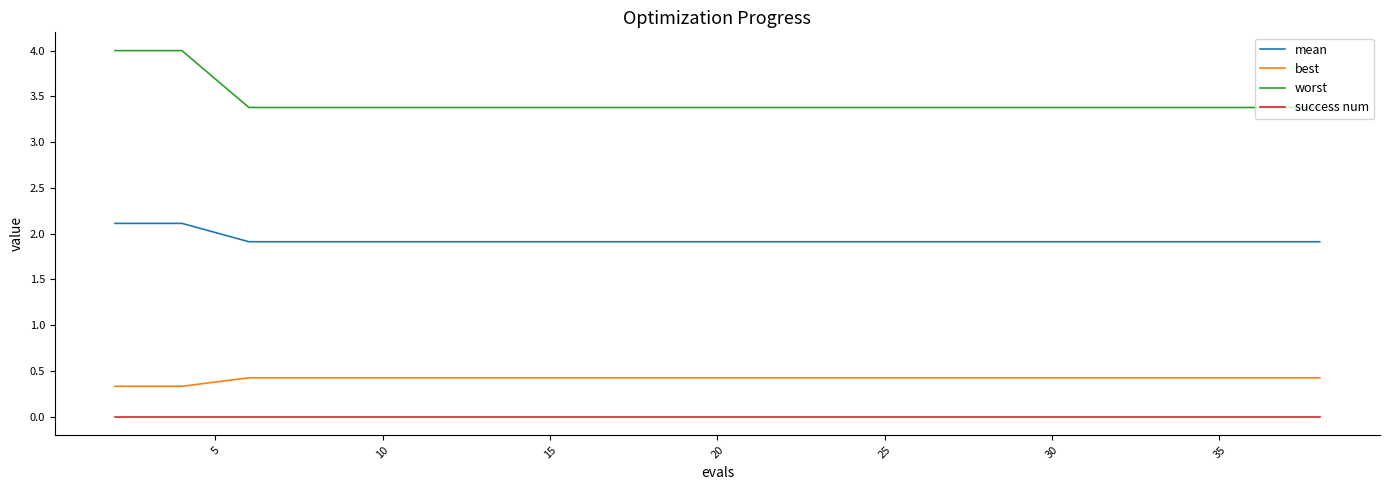

Which series has the widest spread of values?

worst